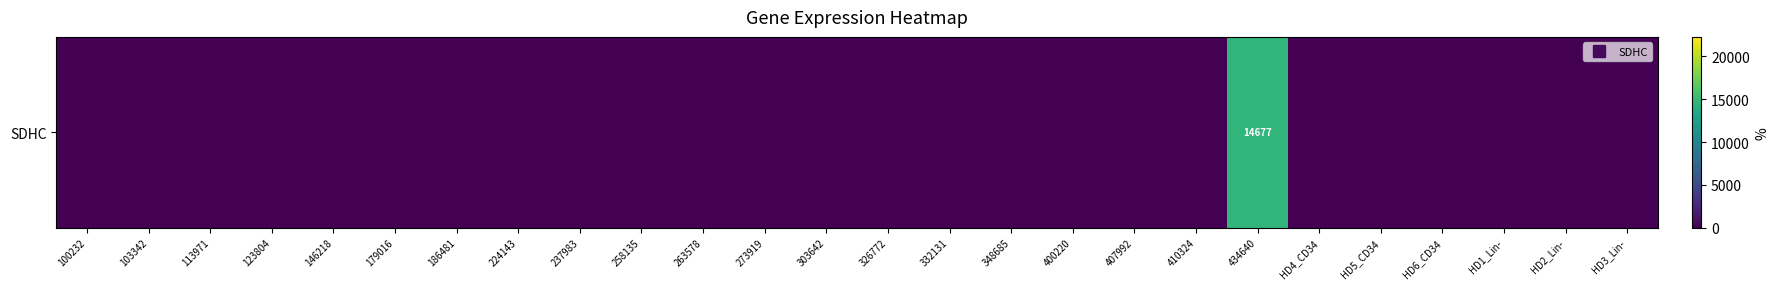

Reading left to right, what are all the values shown in this chart?

0	0	0	0	0	0	0	0	0	0	0	0	0	0	0	0	0	0	0	14677	0	0	0	0	0	0